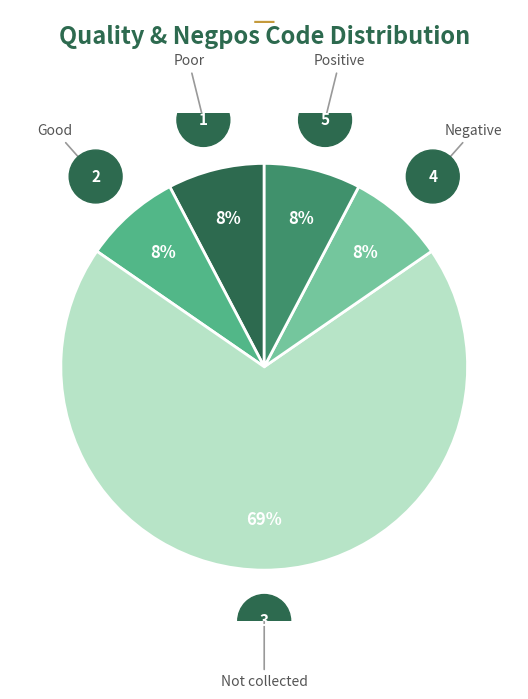

The Positive slice represents 8% of the pie. True or false?

True